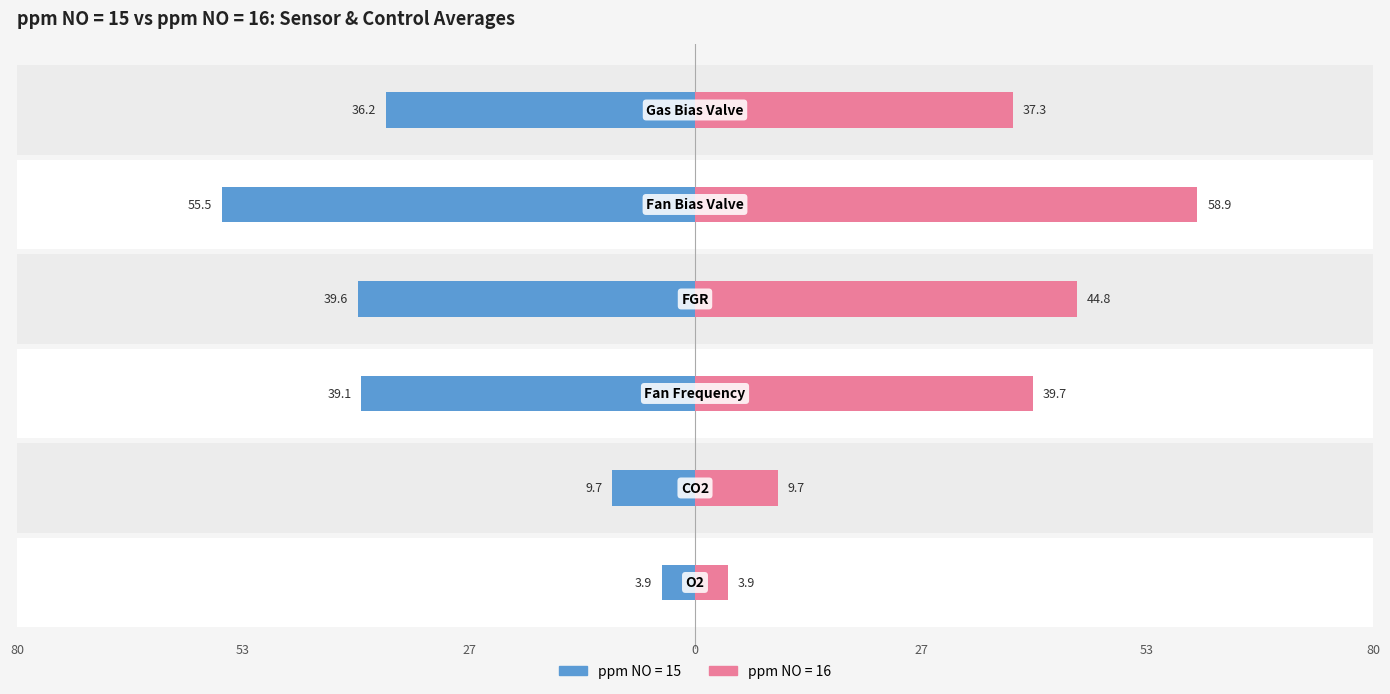

What is the difference between the ppm NO = 16 values at Fan Frequency and CO2?

30.0